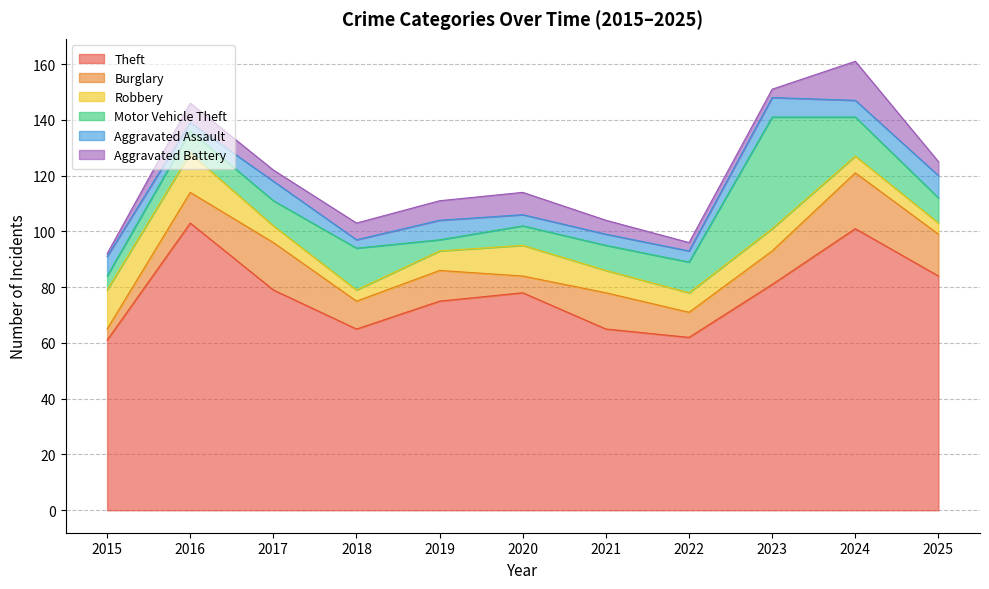

Read the Aggravated Assault value at 2021.

4